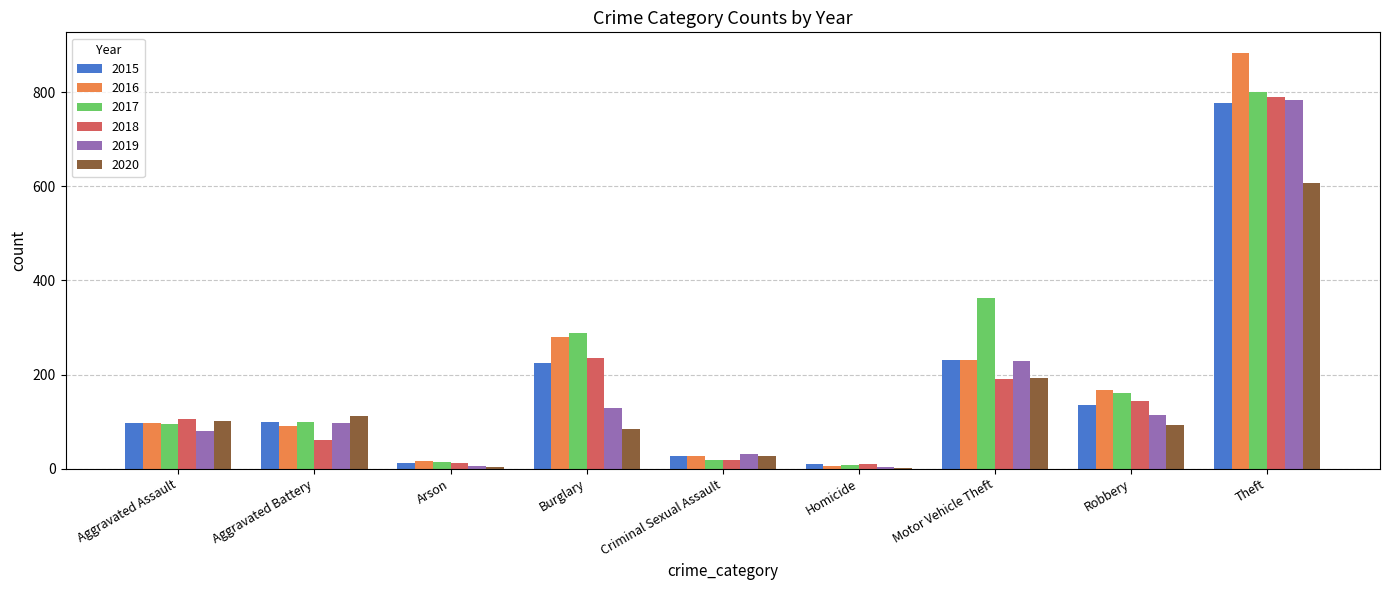

What is the sum of the 2016 values at Aggravated Battery and Burglary?

371